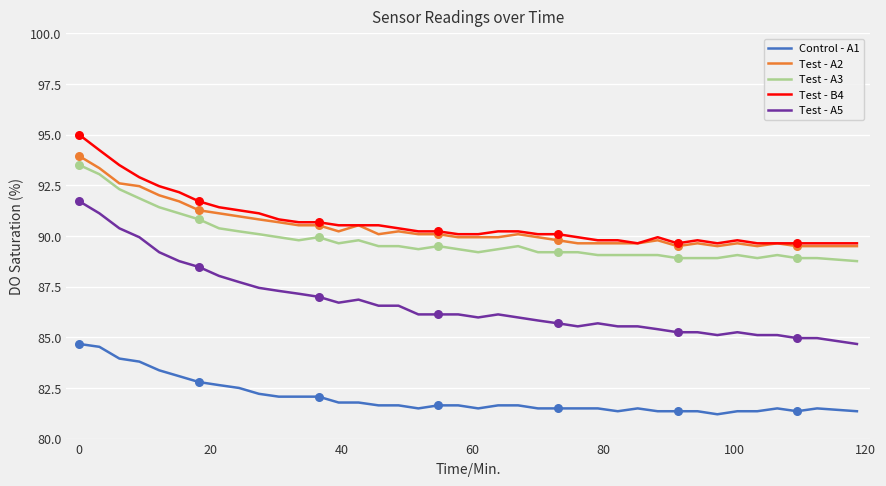

What are all the series names shown in the legend?

Control - A1, Test - A2, Test - A3, Test - B4, Test - A5